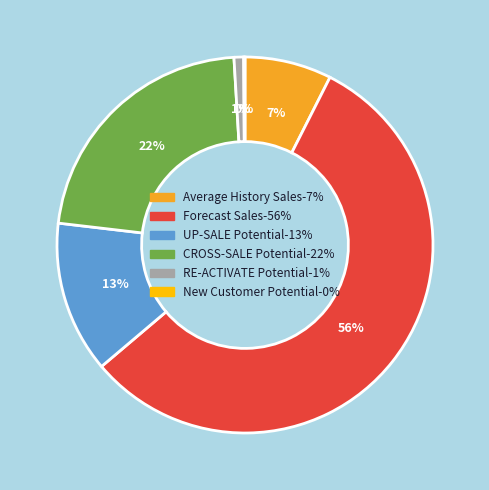

Does Average History Sales represent more than half of the total?

No